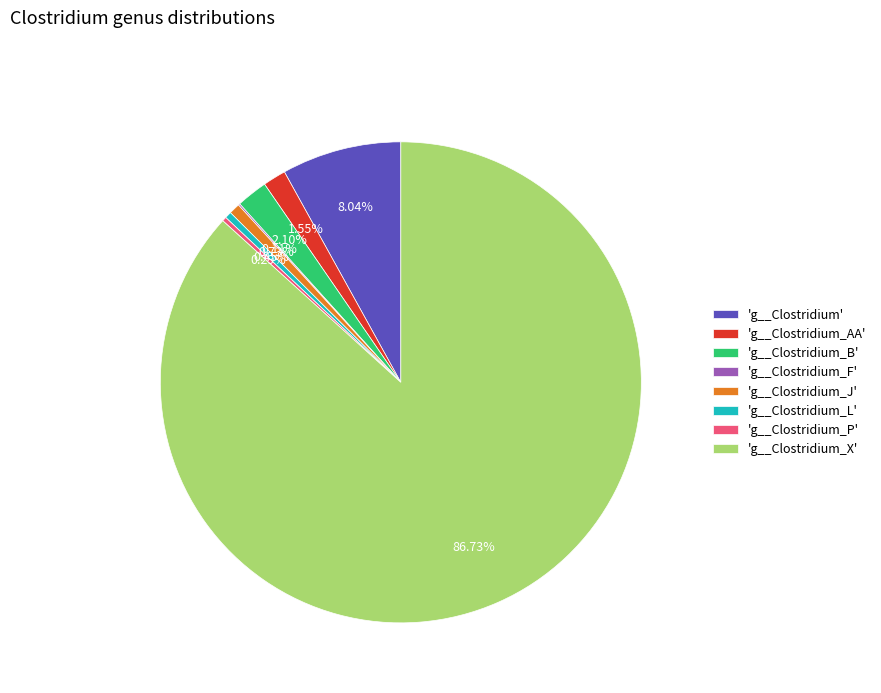

Is the sum of 'g__Clostridium_B' and 'g__Clostridium' greater than half?

No